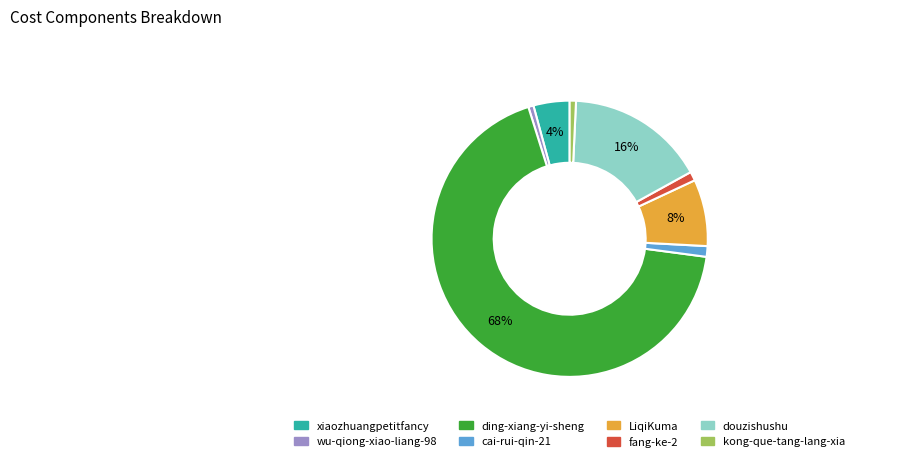

What is the ratio of the value at LiqiKuma to the value at douzishushu?

0.5